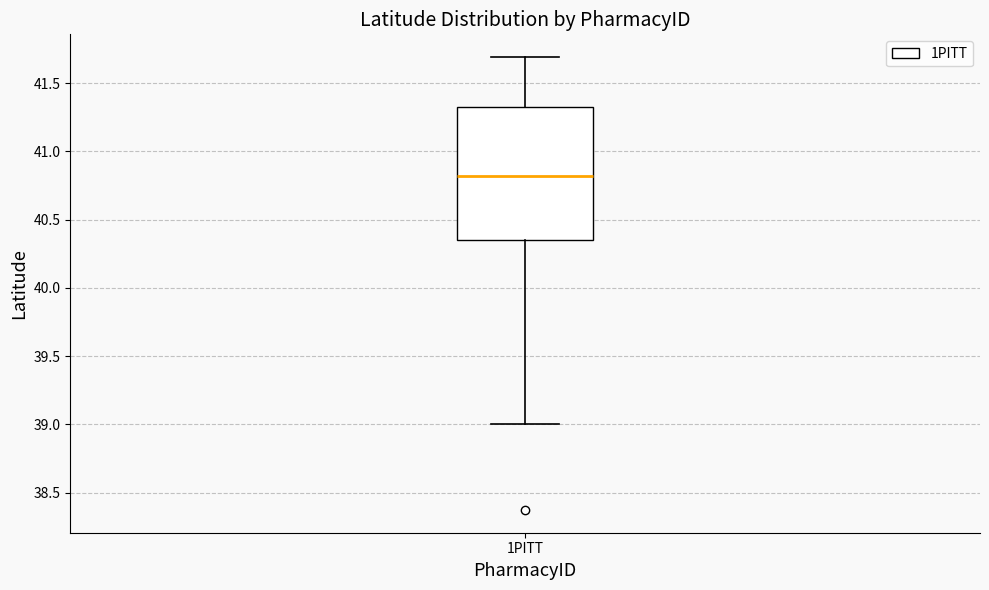

Transcribe this box plot: give where the median line is, the range the box spans, and where the two whiskers end, as read against the y-axis. The values are not printed on the chart, so give them approximately, as read against the axis.

median 40.80, box 40.35 to 41.35, whiskers 39.00 to 41.70